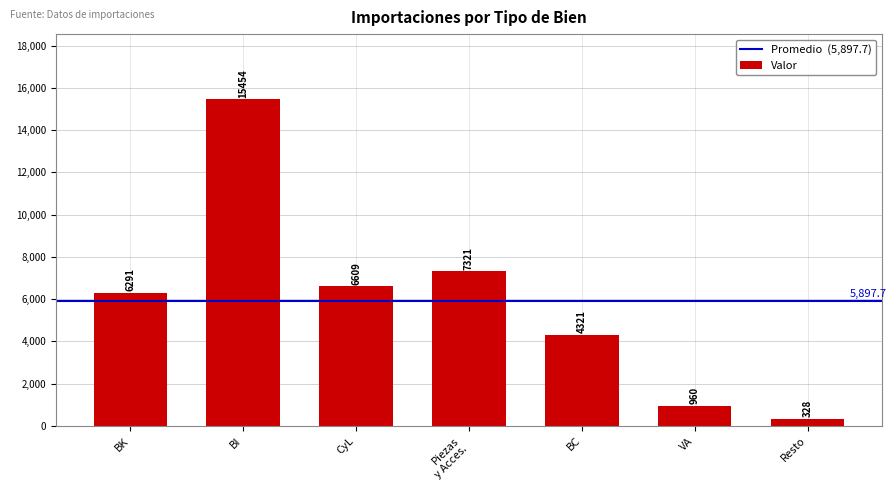

What is the change in value from VA to Resto?

-632